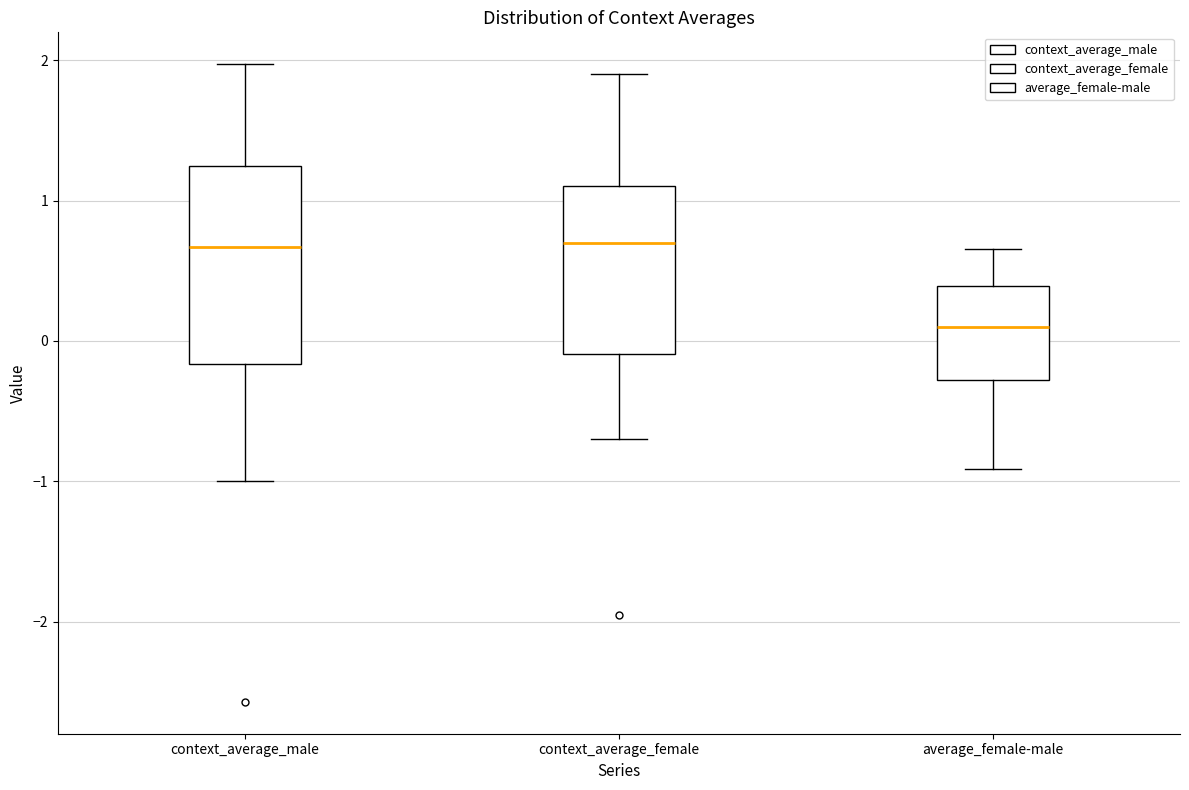

Reading left to right, transcribe this box plot: for each box, give where its median line is, the range the box spans, and where its two whiskers end, as read against the y-axis. The values are not printed on the chart, so give them approximately, as read against the axis.

context_average_male: median 0.7, box -0.2 to 1.2, whiskers -1.0 to 2.0
context_average_female: median 0.7, box -0.1 to 1.1, whiskers -0.7 to 1.9
average_female-male: median 0.1, box -0.3 to 0.4, whiskers -0.9 to 0.7